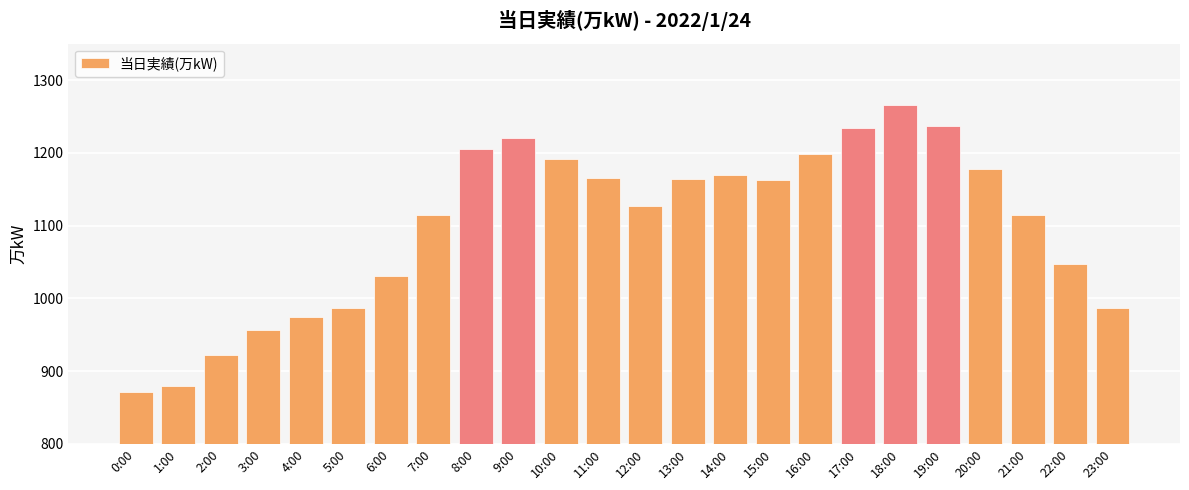

The value at 21:00 is 1115. True or false?

True